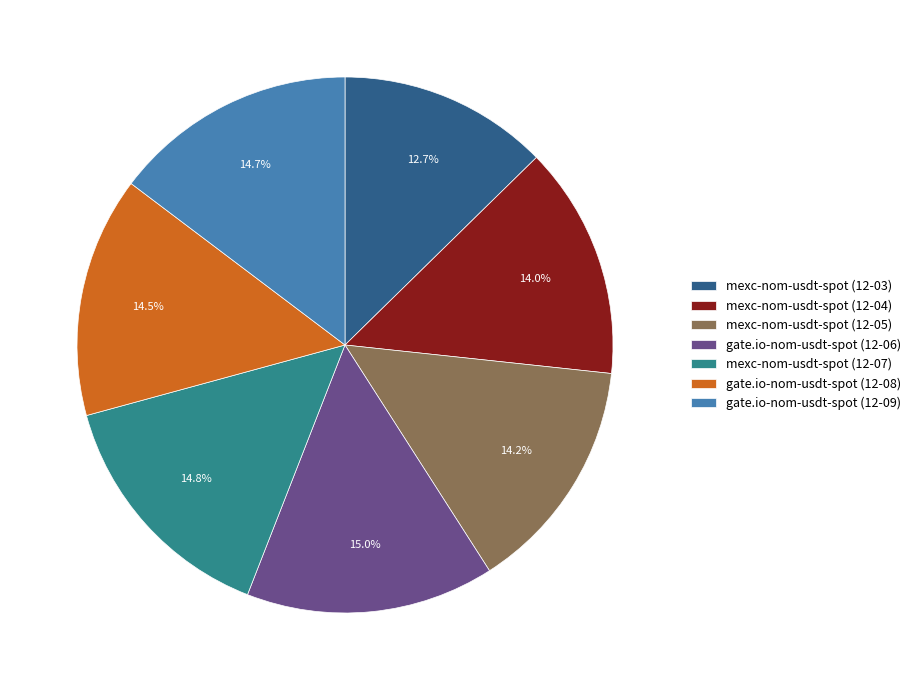

Is there a majority slice in this chart?

No